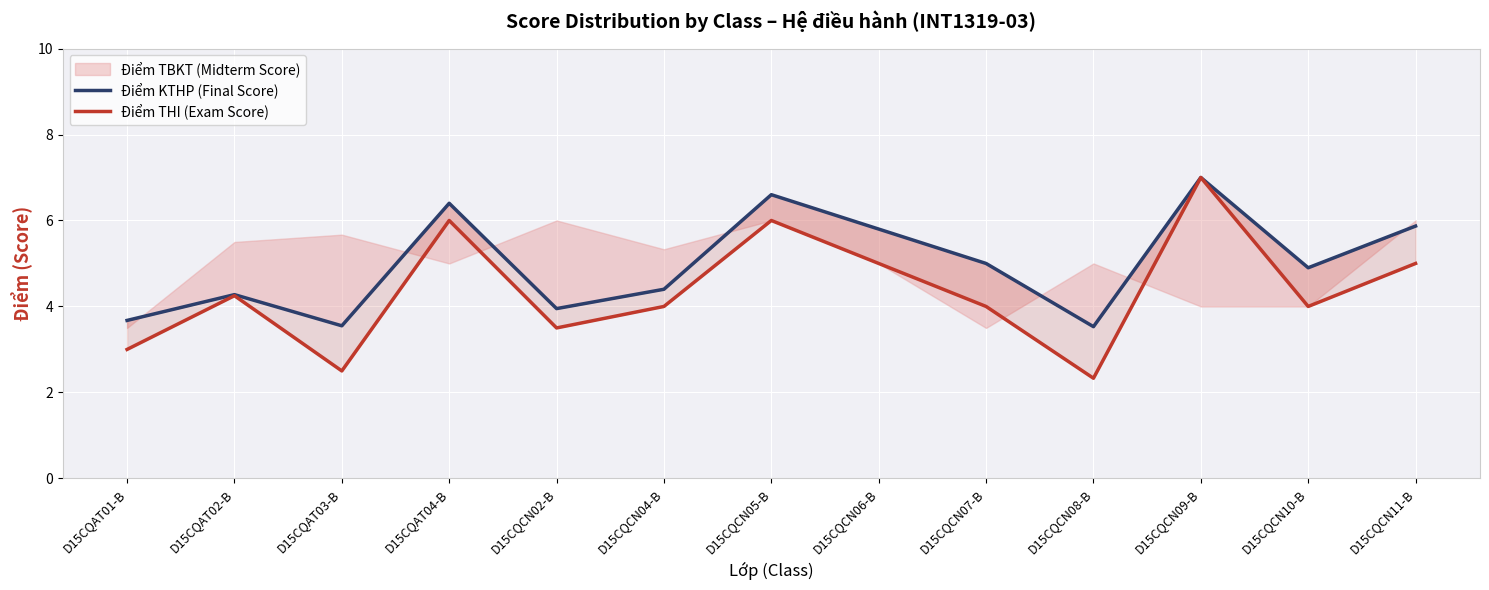

At how many categories does at least one series exceed 2?

13